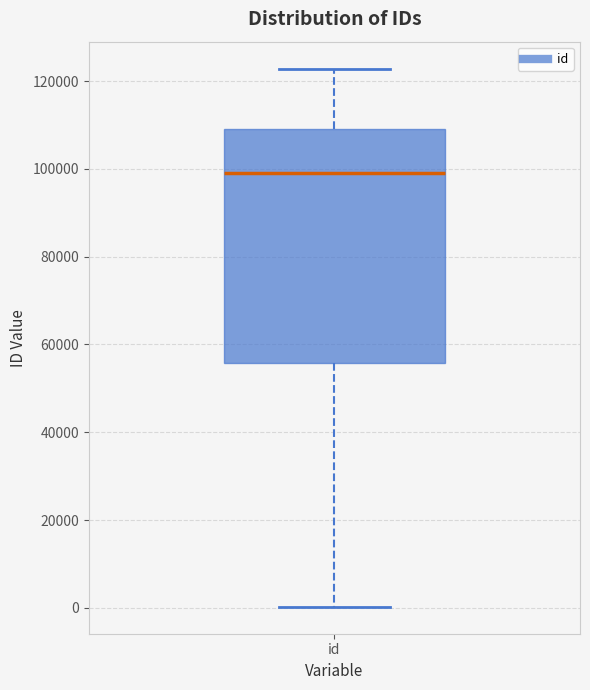

Where does the lower whisker of the box for id end on the y-axis? The values are not printed on the chart, so give them approximately, as read against the axis.

0